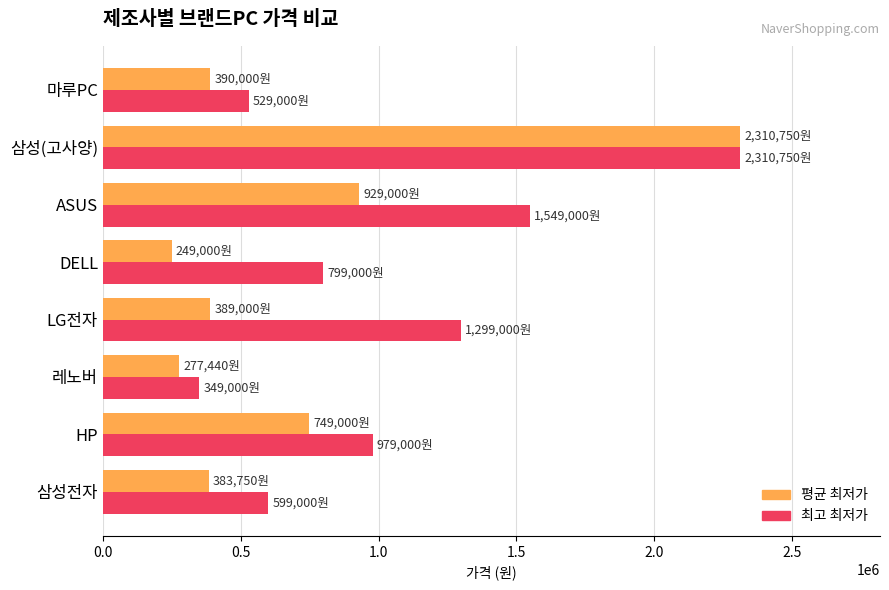

What is the average value of the 최고 최저가 series?

1051719